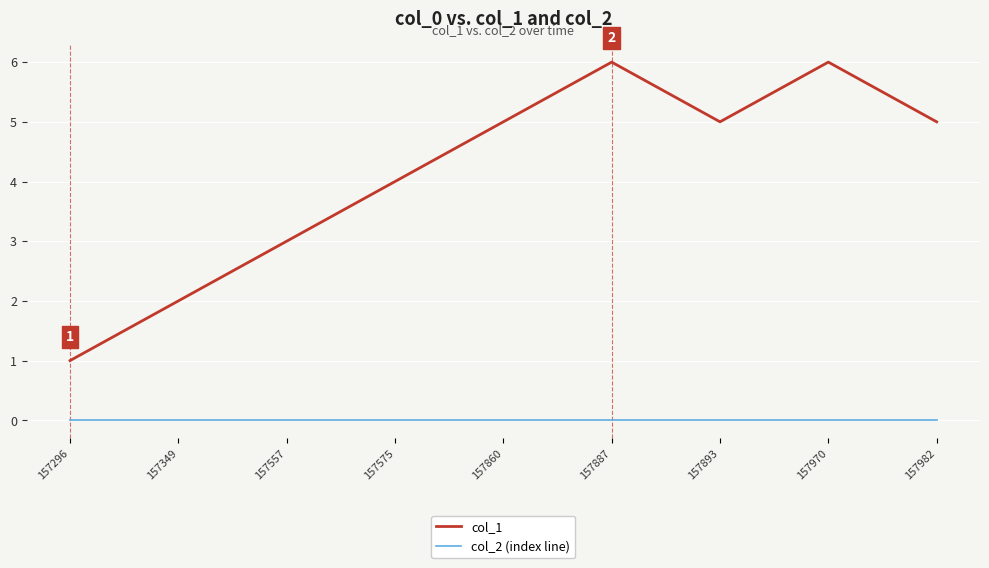

True or false: col_1 and col_2 (index line) intersect in this chart.

False